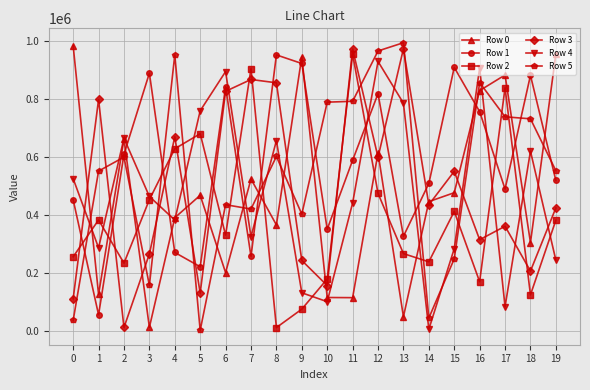

What is the greatest value displayed?

995383